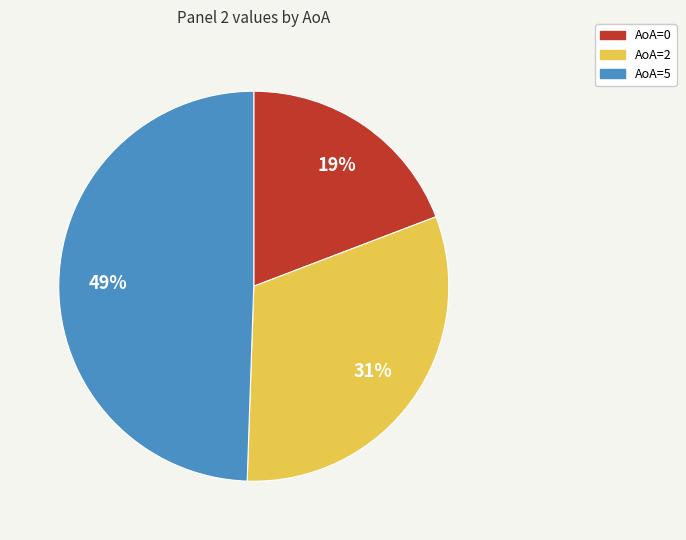

The AoA=5 slice represents 60% of the pie. True or false?

False